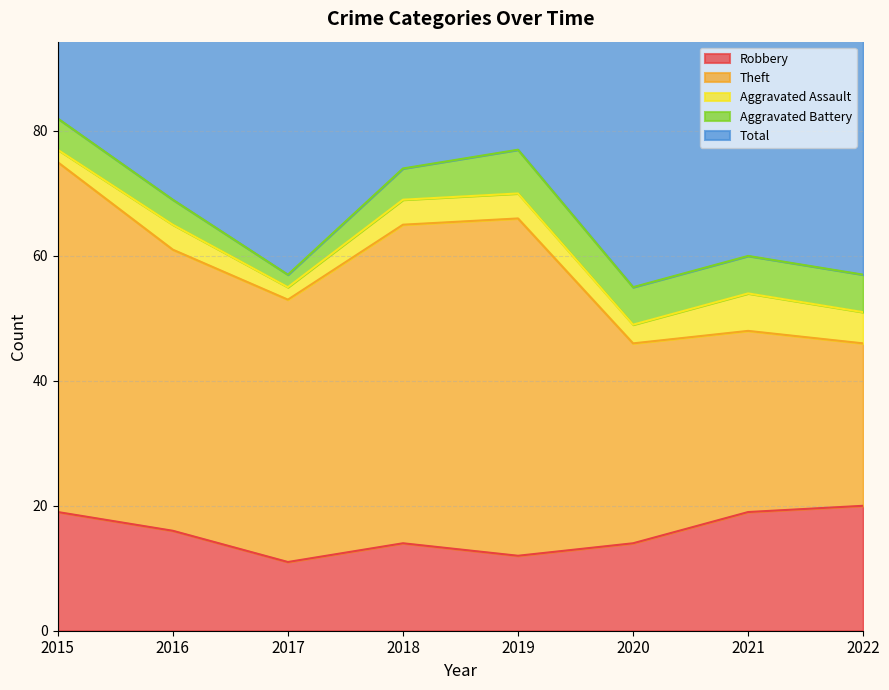

Which series has the widest spread of values?

Theft